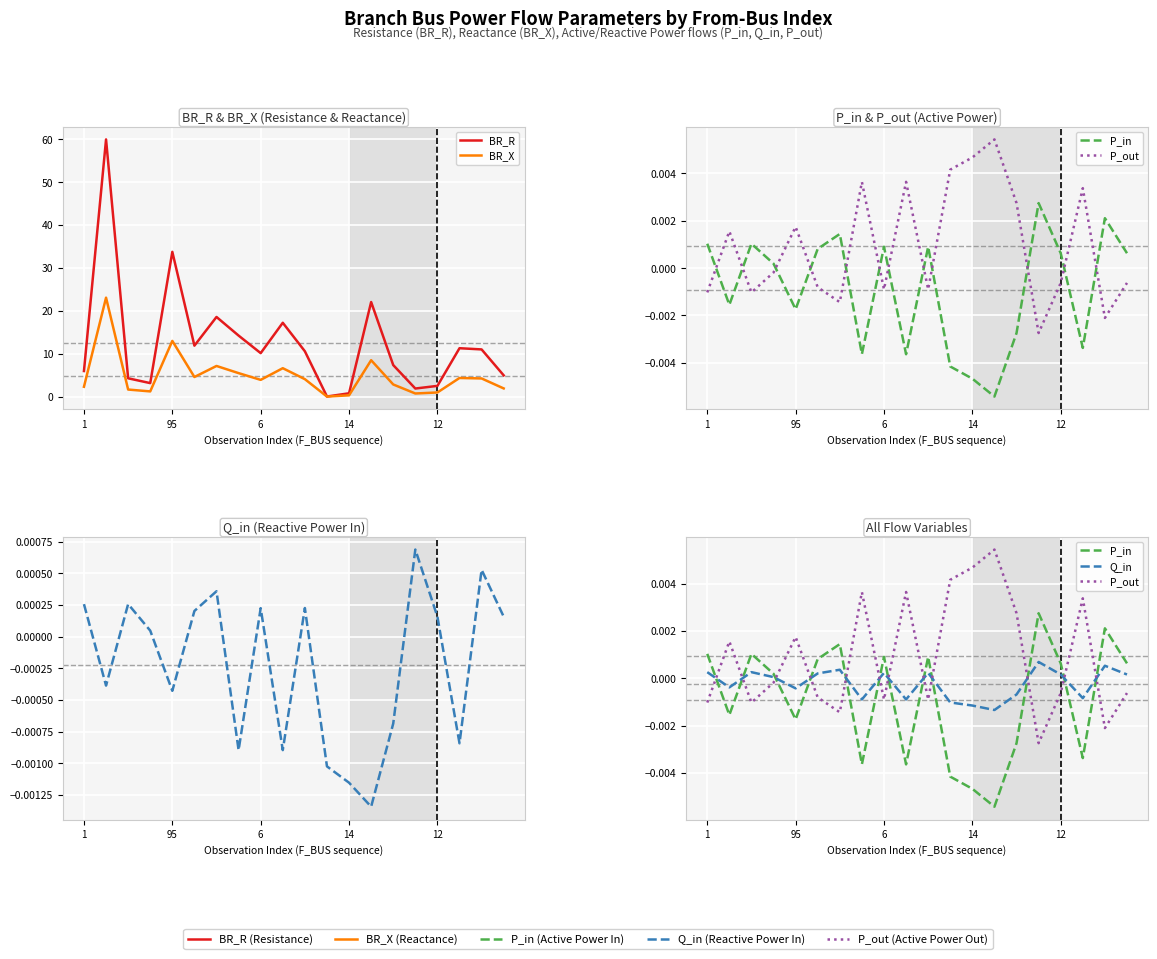

True or false: Q_in and P_out intersect in this chart.

True